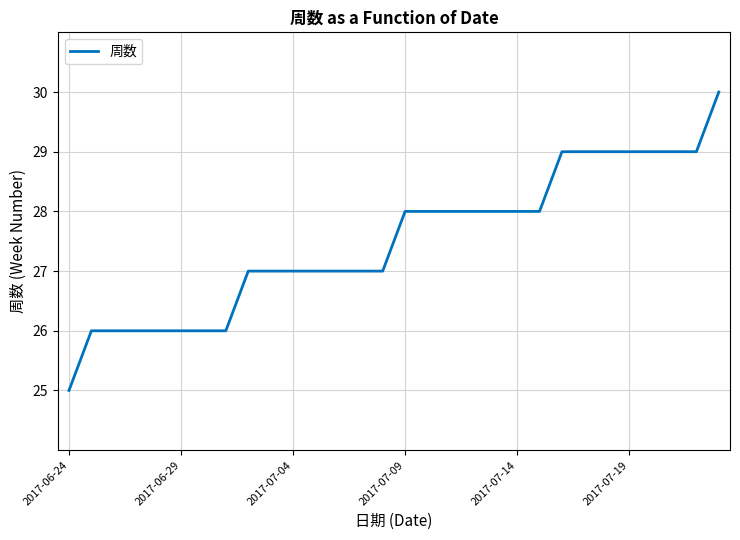

What is the greatest value displayed?

30